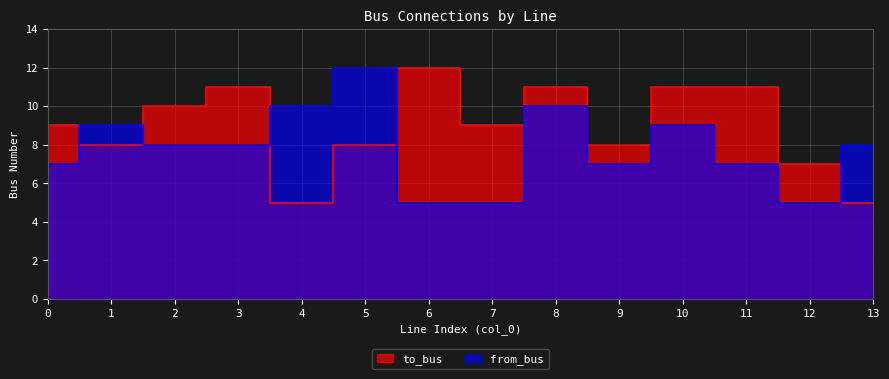

Is the value of to_bus at 9 greater than the value of from_bus at 10?

No